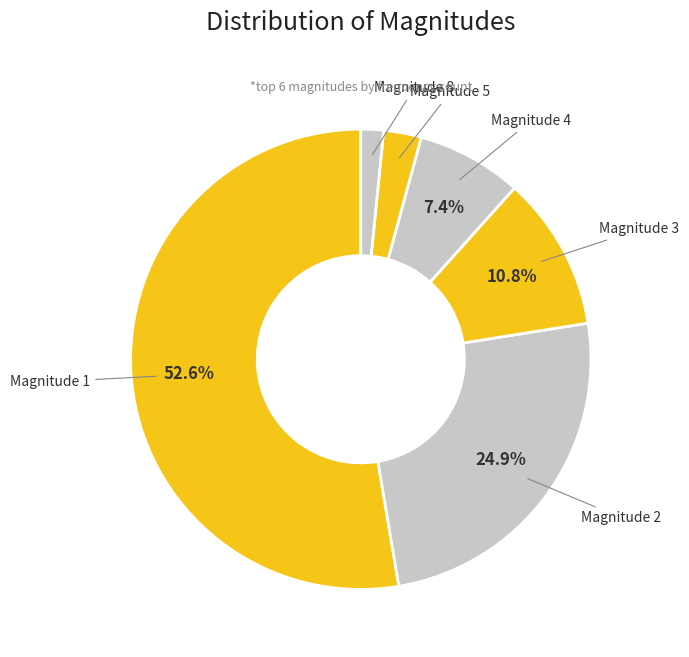

Which slice represents more than half of the pie?

Magnitude 1